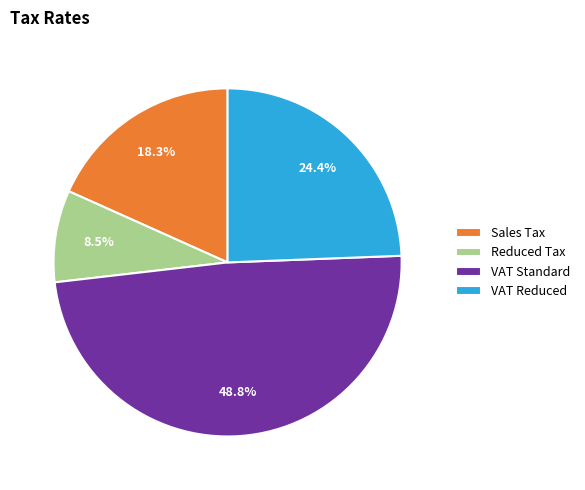

Between Sales Tax and VAT Reduced, which is larger?

VAT Reduced